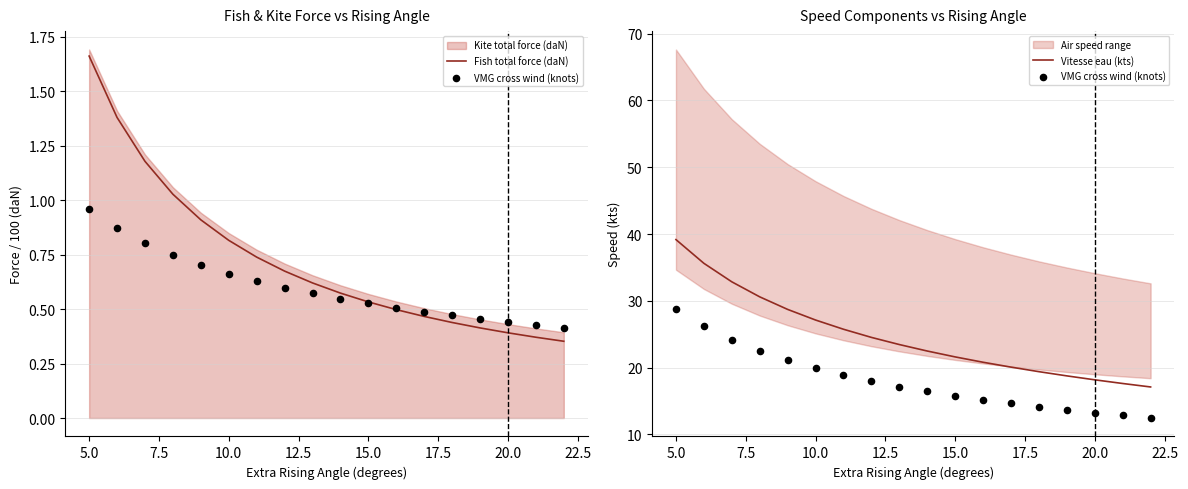

Which series has the largest total across all categories?

Vitesse eau (kts)